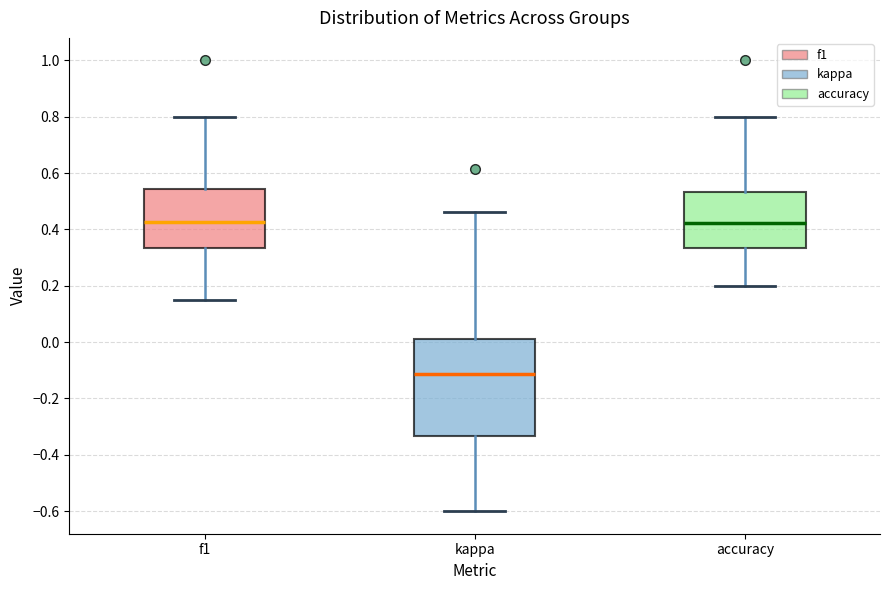

Reading left to right, transcribe this box plot: for each box, give where its median line is, the range the box spans, and where its two whiskers end, as read against the y-axis. The values are not printed on the chart, so give them approximately, as read against the axis.

f1: median 0.42, box 0.34 to 0.54, whiskers 0.16 to 0.80
kappa: median -0.12, box -0.34 to 0.02, whiskers -0.60 to 0.46
accuracy: median 0.42, box 0.34 to 0.54, whiskers 0.20 to 0.80